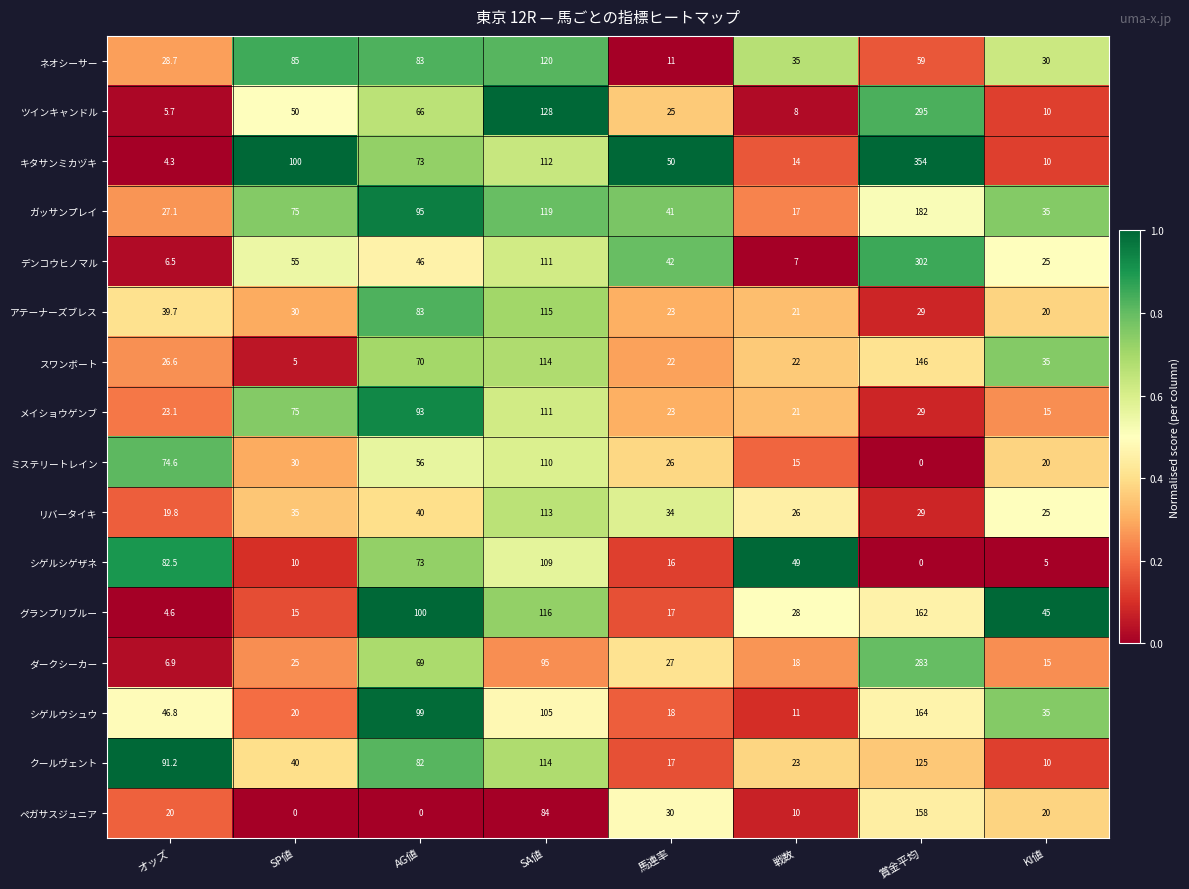

Rank the series at オッズ from highest to lowest value.

クールヴェント, シゲルシゲザネ, ミステリートレイン, シゲルウシュウ, アテーナーズブレス, ネオシーサー, ガッサンプレイ, スワンボート, メイショウゲンブ, ペガサスジュニア, リバータイキ, ダークシーカー, デンコウヒノマル, ツインキャンドル, グランプリブルー, キタサンミカヅキ